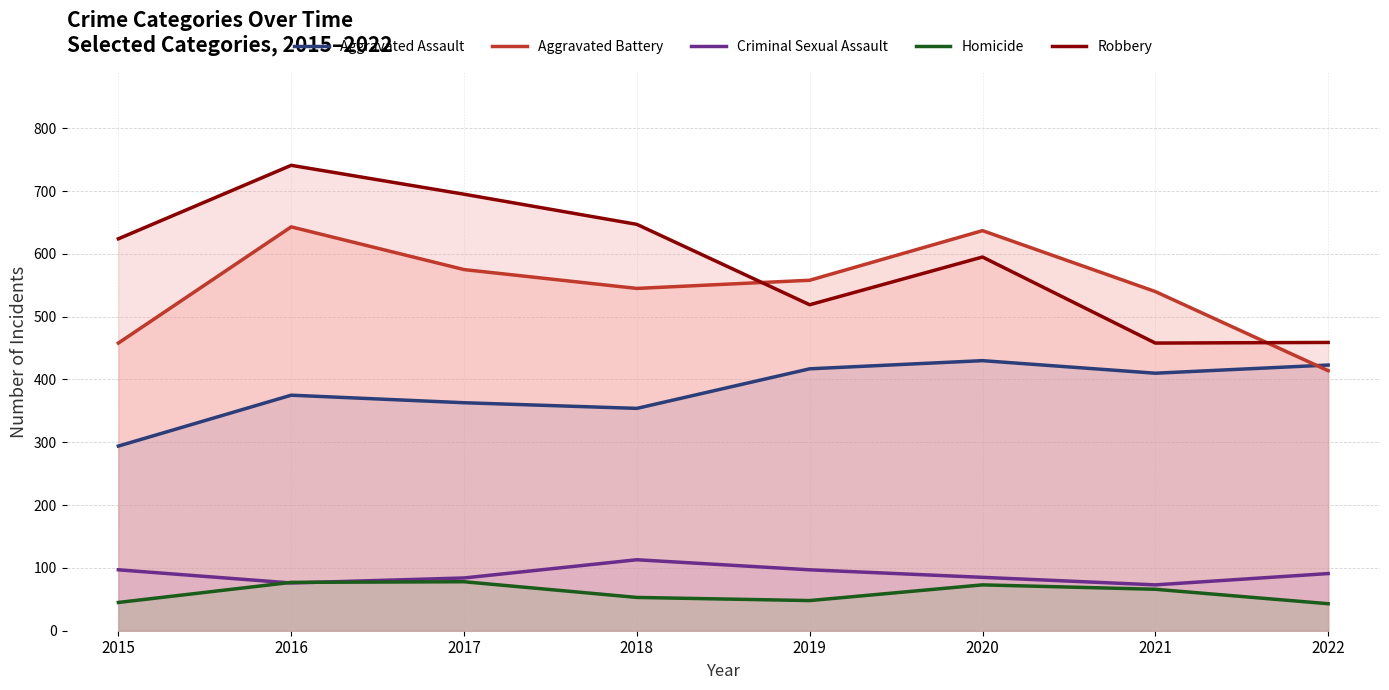

Is it true that Robbery equals 624 at 2015?

True